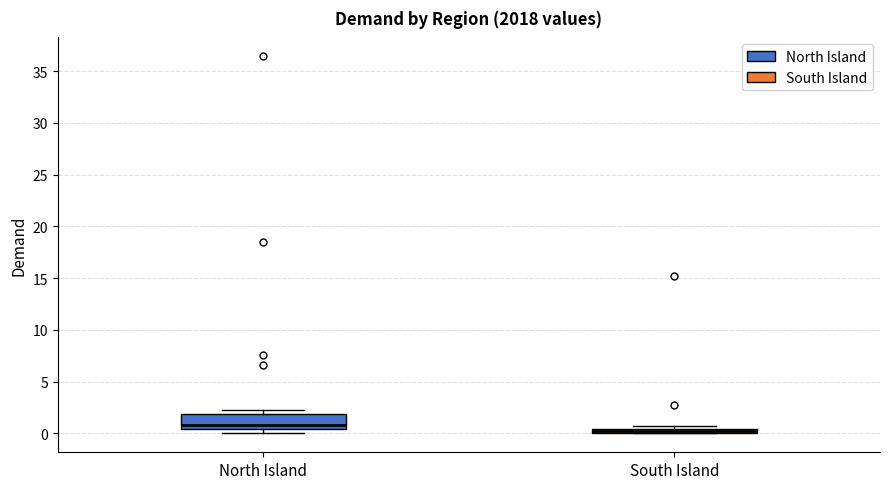

Which box is the tallest, from its lower edge to its upper edge?

North Island